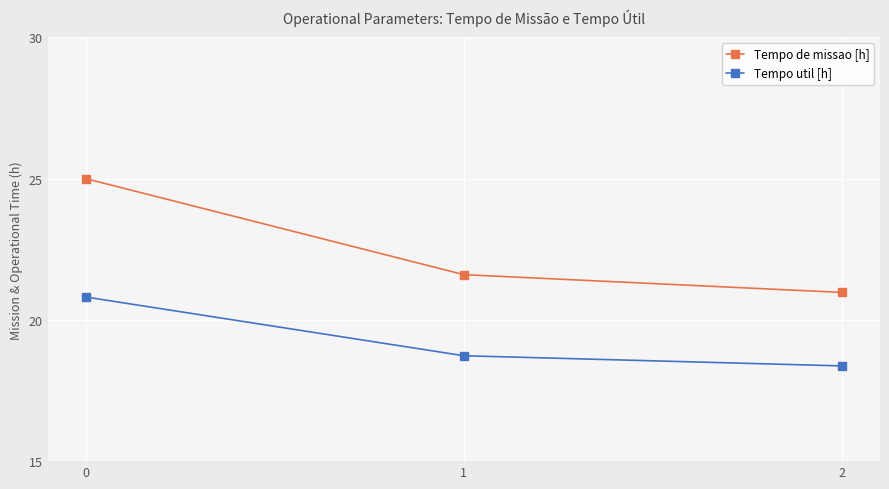

How many Tempo util [h] values are between 18 and 20?

2